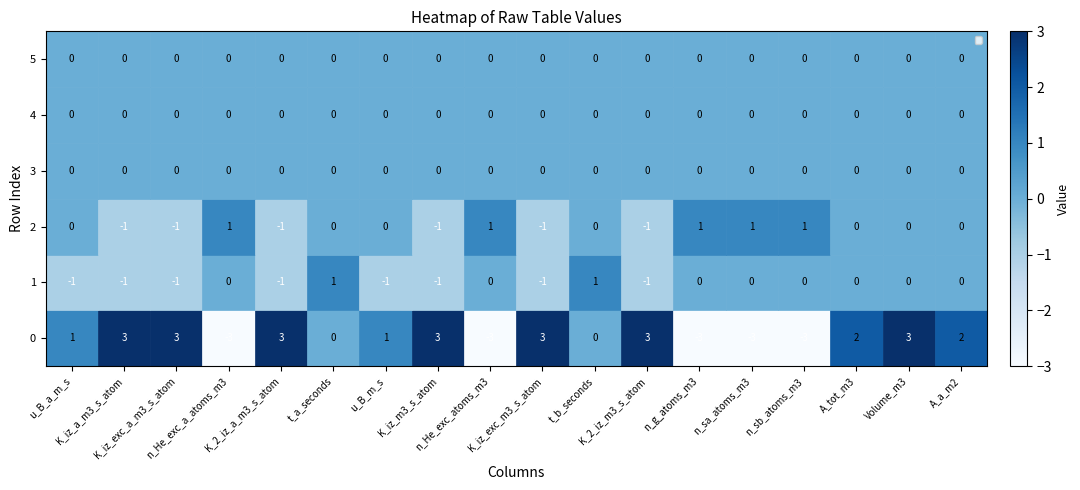

What is the sum of all 0 values?

12